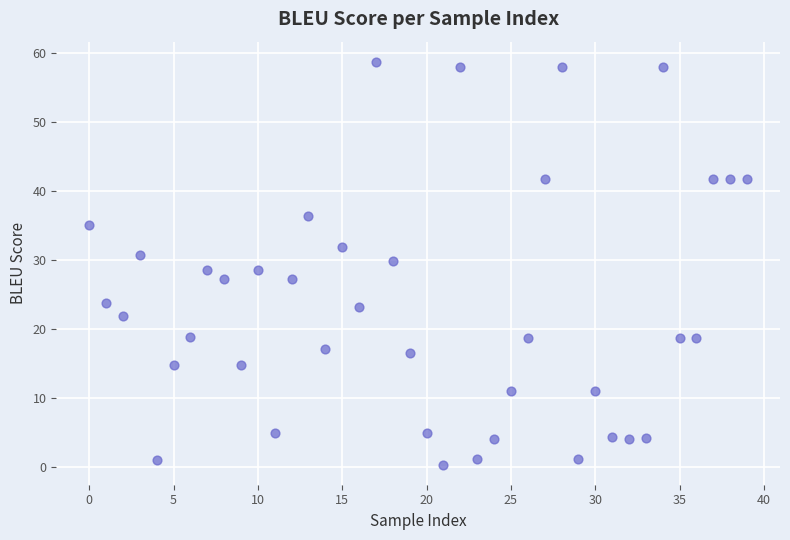

What is the range of Y values (max minus min)?

58.3